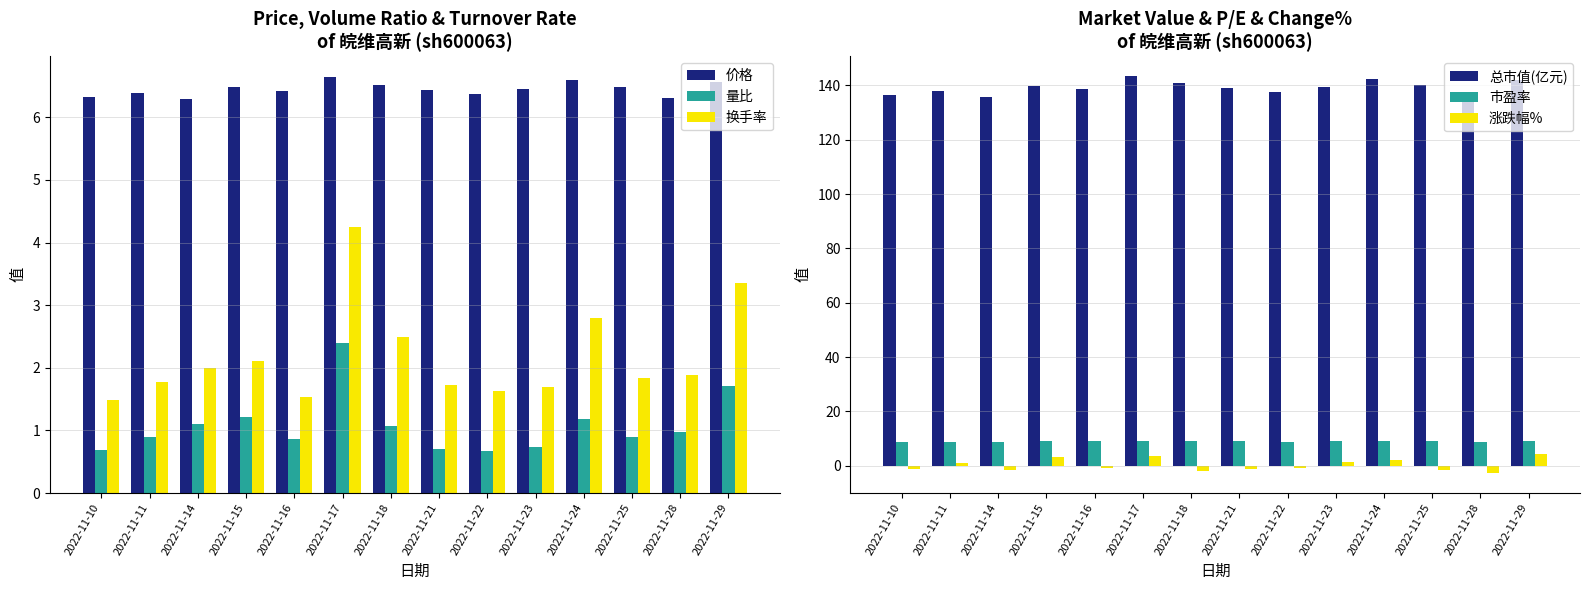

Between 2022-11-21 and 2022-11-29, which is larger?

2022-11-29